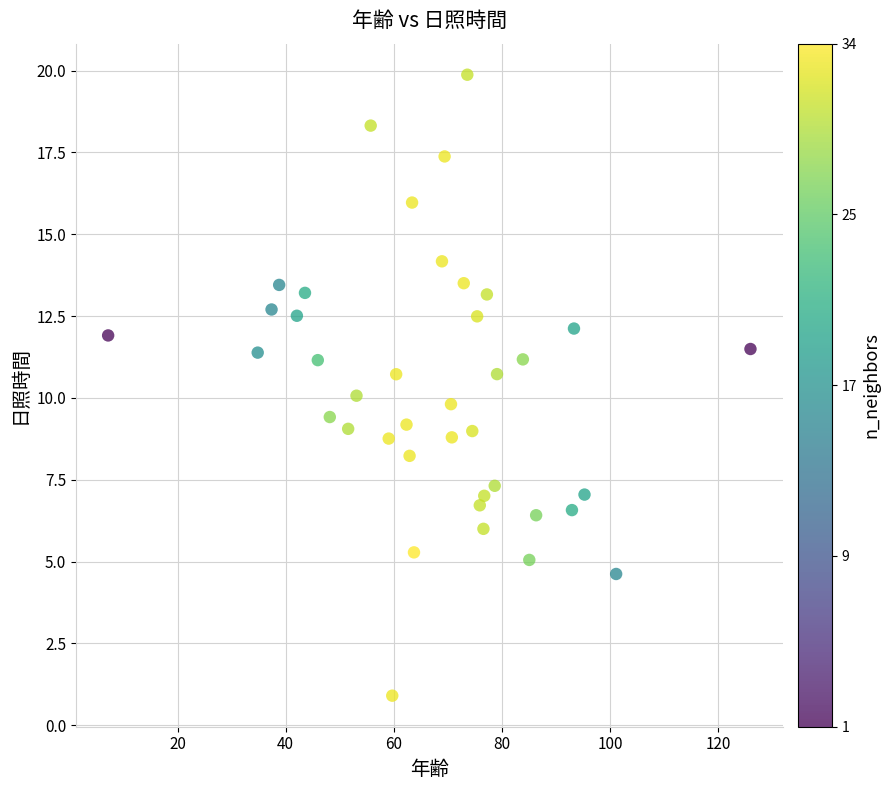

What is the range of Y values (max minus min)?

19.0